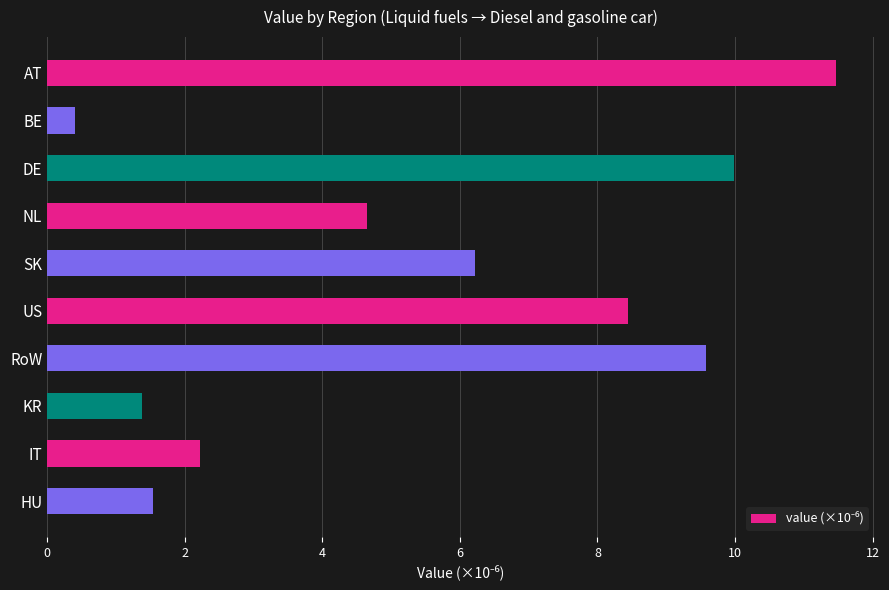

How many categories are shown in the chart?

10